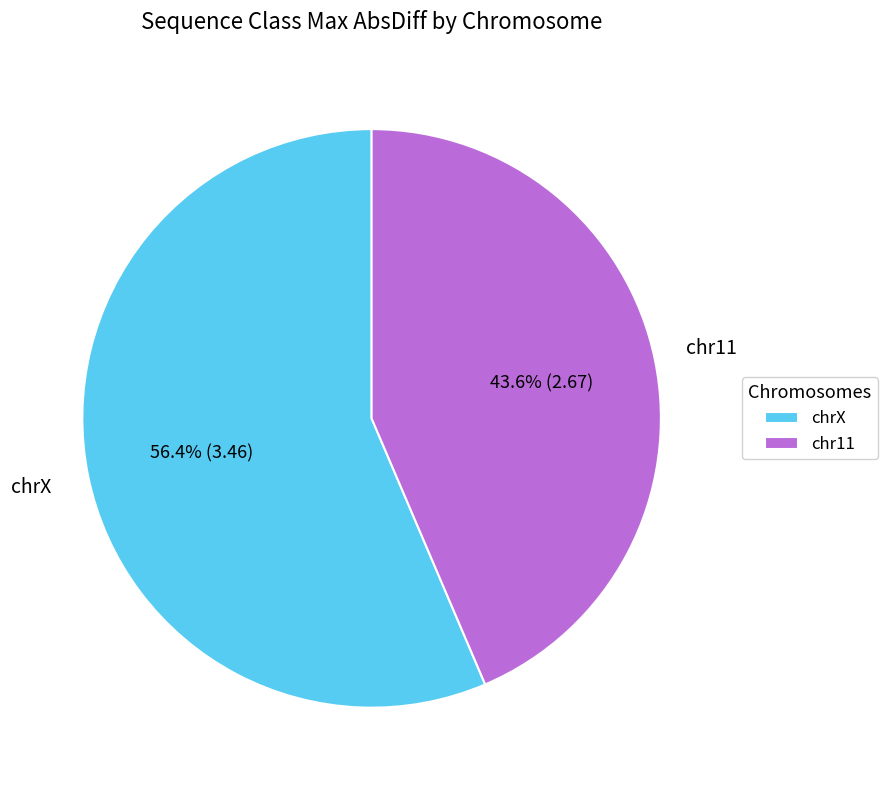

How many slices are in this pie chart?

2